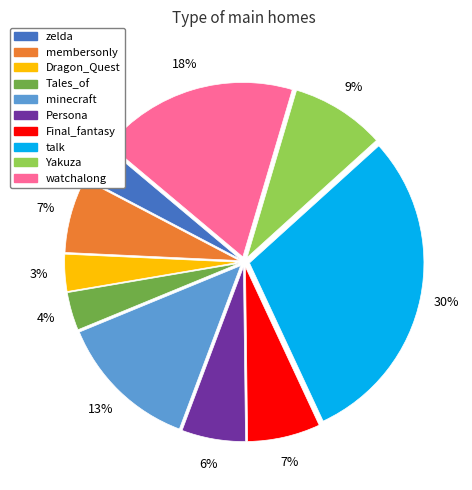

Combined, do Persona and membersonly account for over 50%?

No